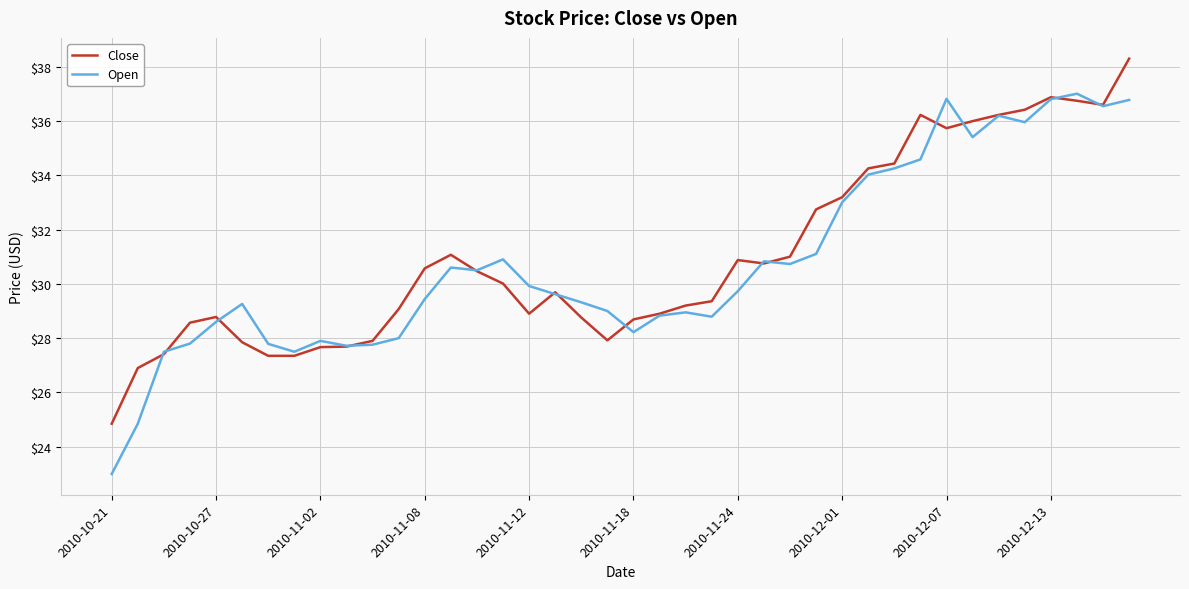

Which series has the widest spread of values?

Open